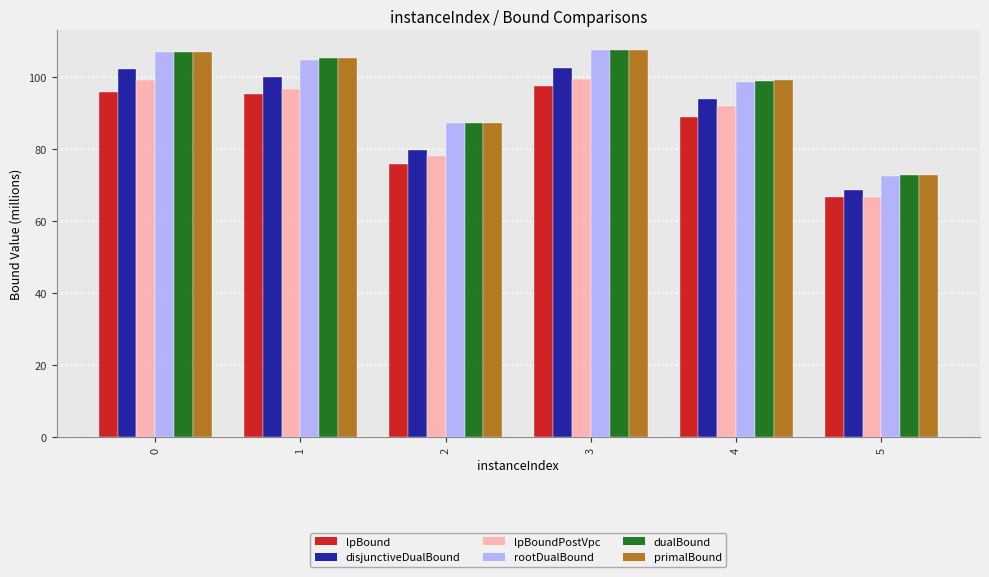

What is the difference between the maximum and minimum values in the disjunctiveDualBound series?

33.9